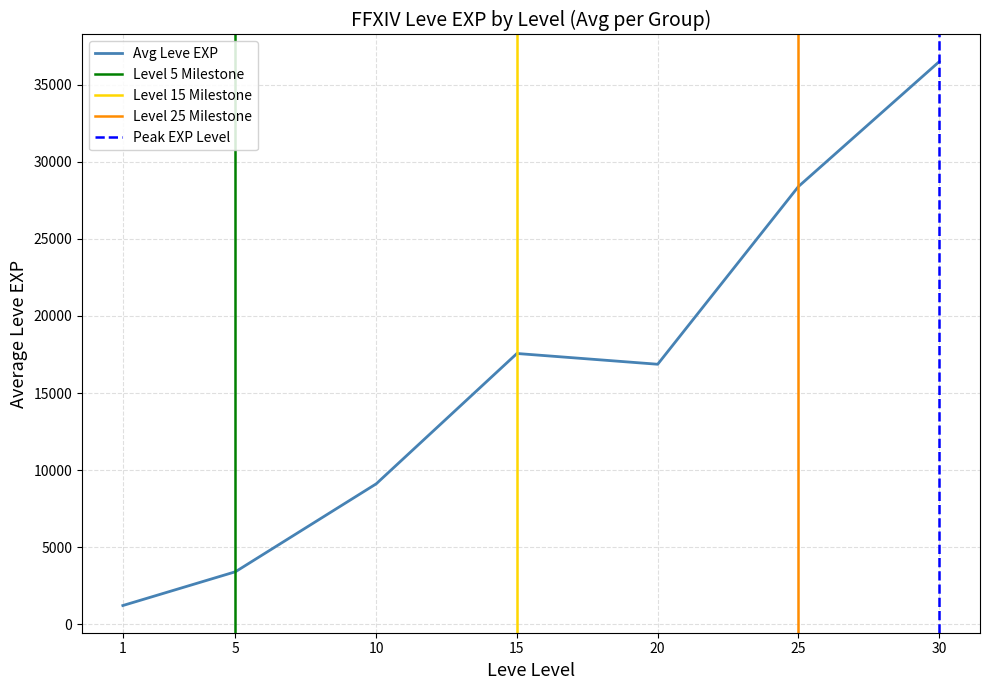

What is the lowest value of the Avg Leve EXP series?

1213.3